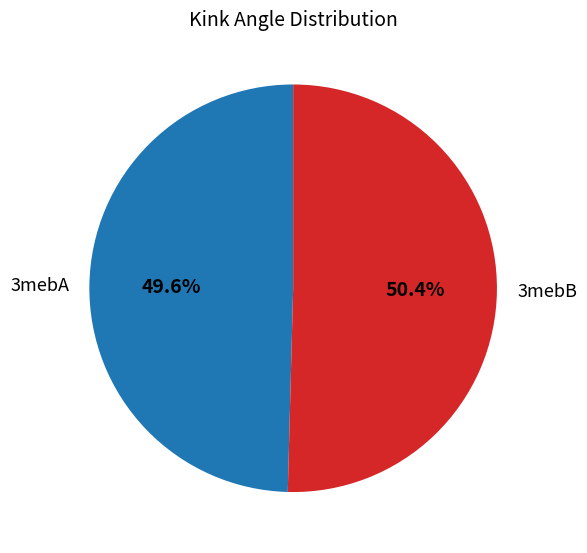

To the nearest percent, what is the combined percentage of 3mebB and 3mebA?

100%